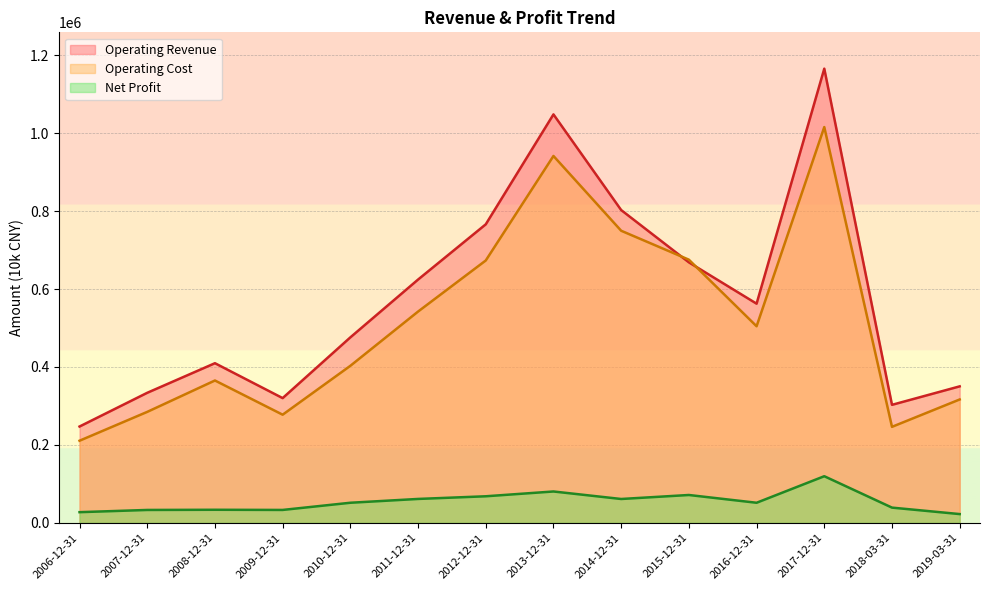

Rank the series by their maximum value, from highest to lowest.

Operating Revenue, Operating Cost, Net Profit